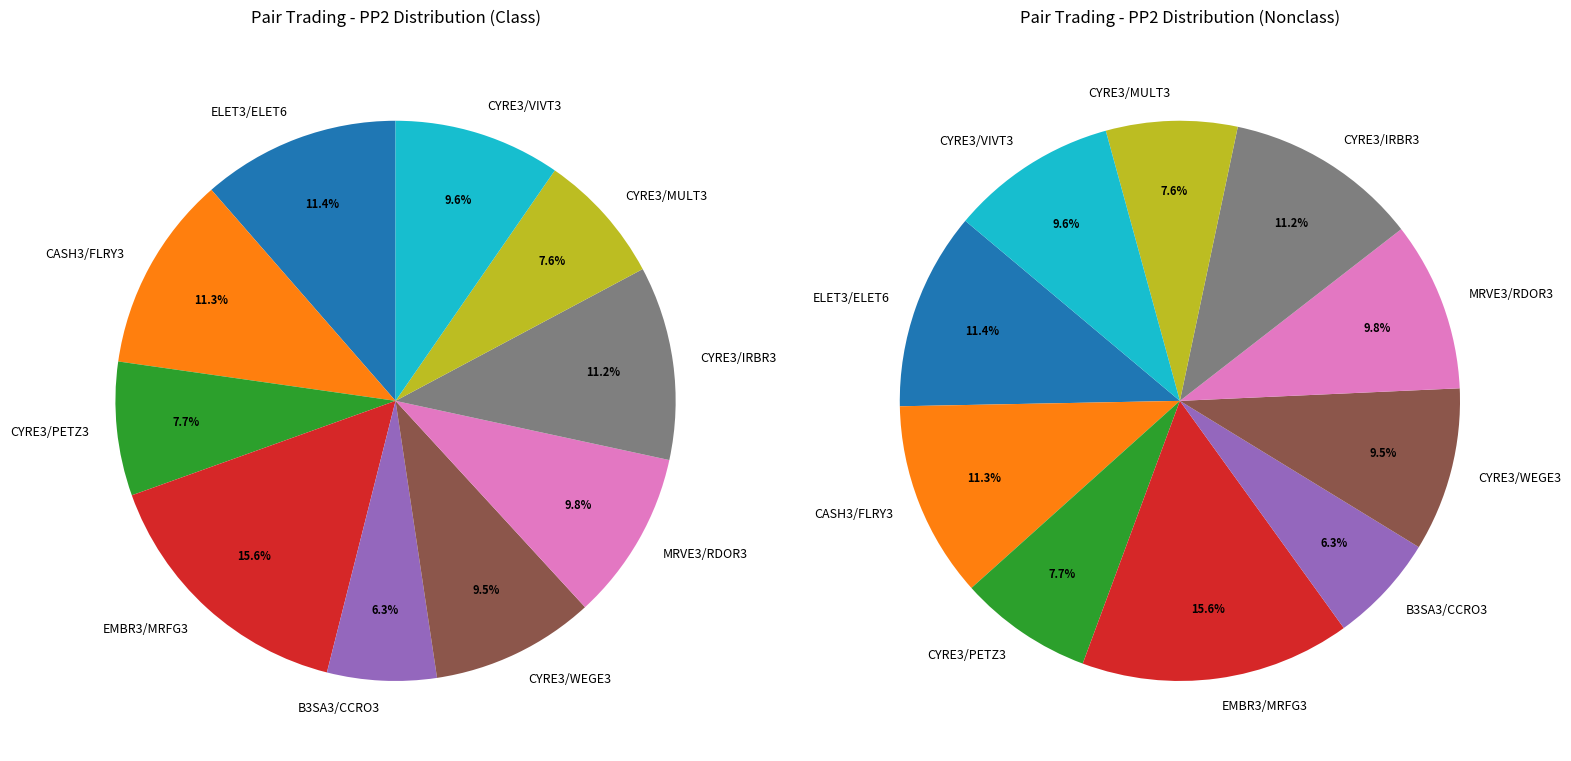

Count the number of slices in the pie.

10